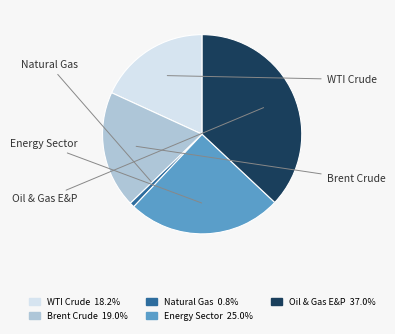

Does any single category account for the majority?

No